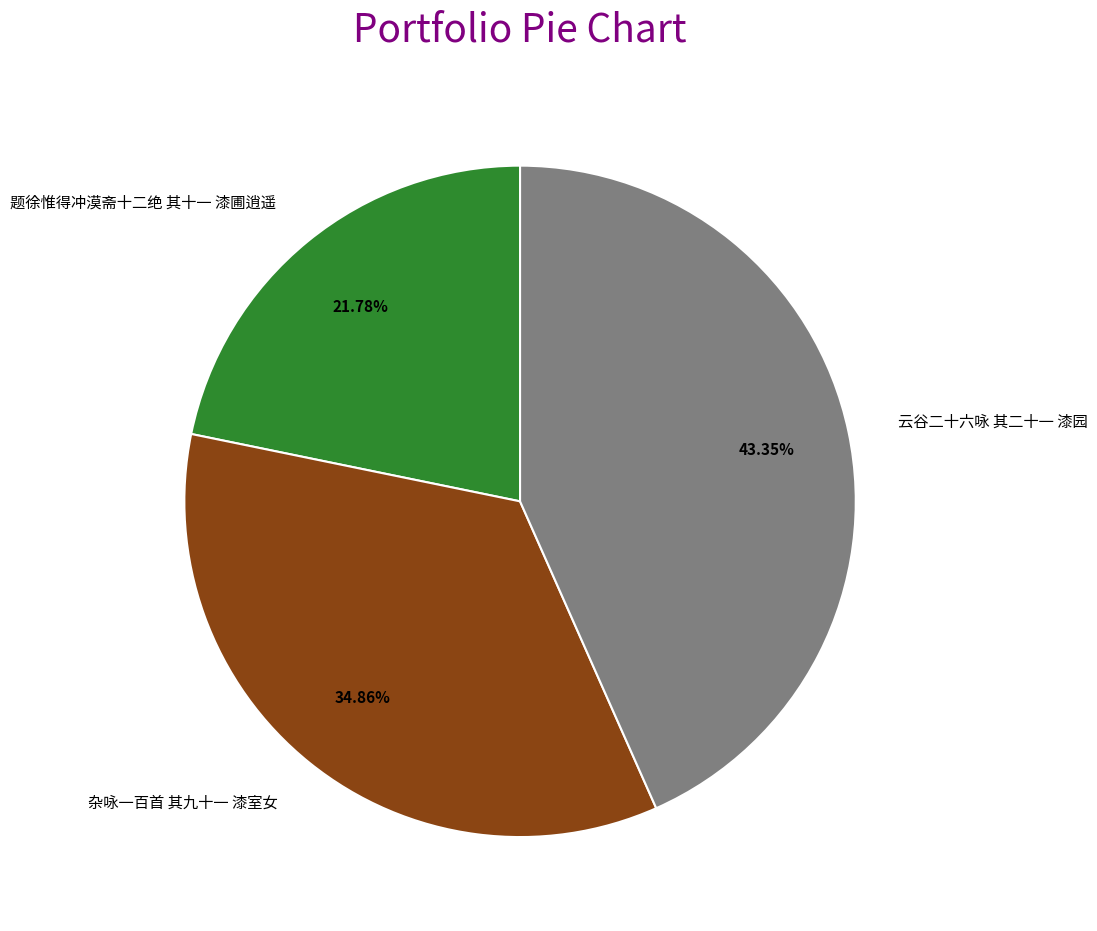

To the nearest percent, what is the average slice percentage?

33%